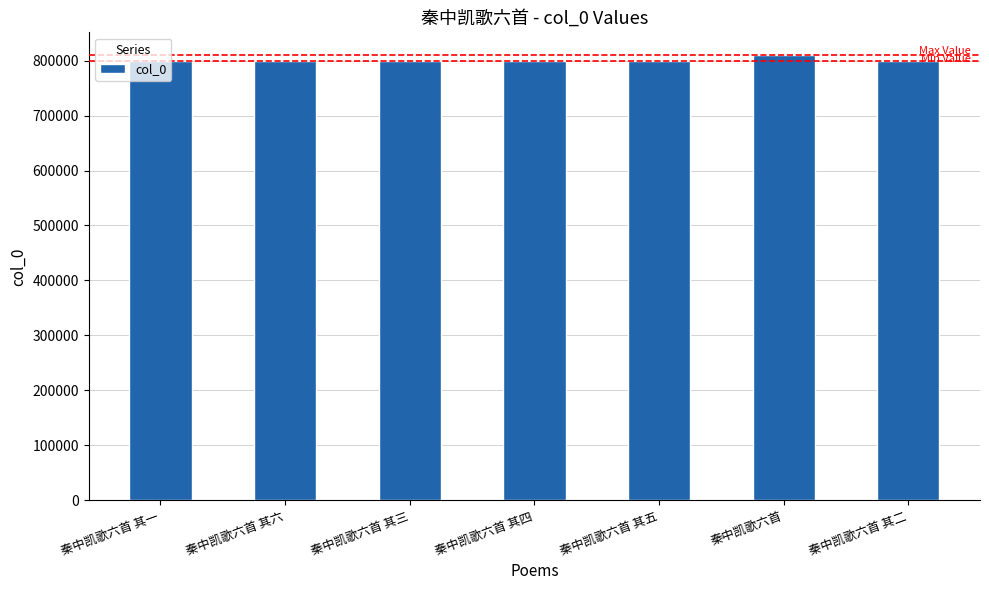

Does the chart contain stacked bars?

No